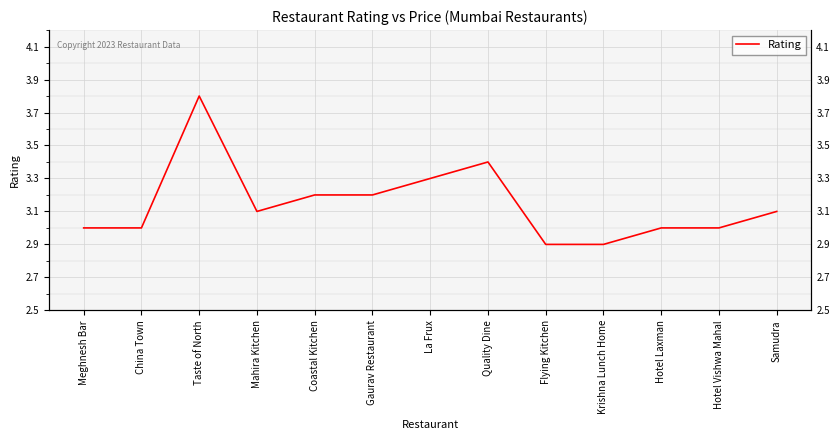

Rank the categories by value from highest to lowest.

Taste of North, Quality Dine, La Frux, Coastal Kitchen, Gaurav Restaurant, Mahira Kitchen, Samudra, Meghnesh Bar, China Town, Hotel Laxman, Hotel Vishwa Mahal, Flying Kitchen, Krishna Lunch Home